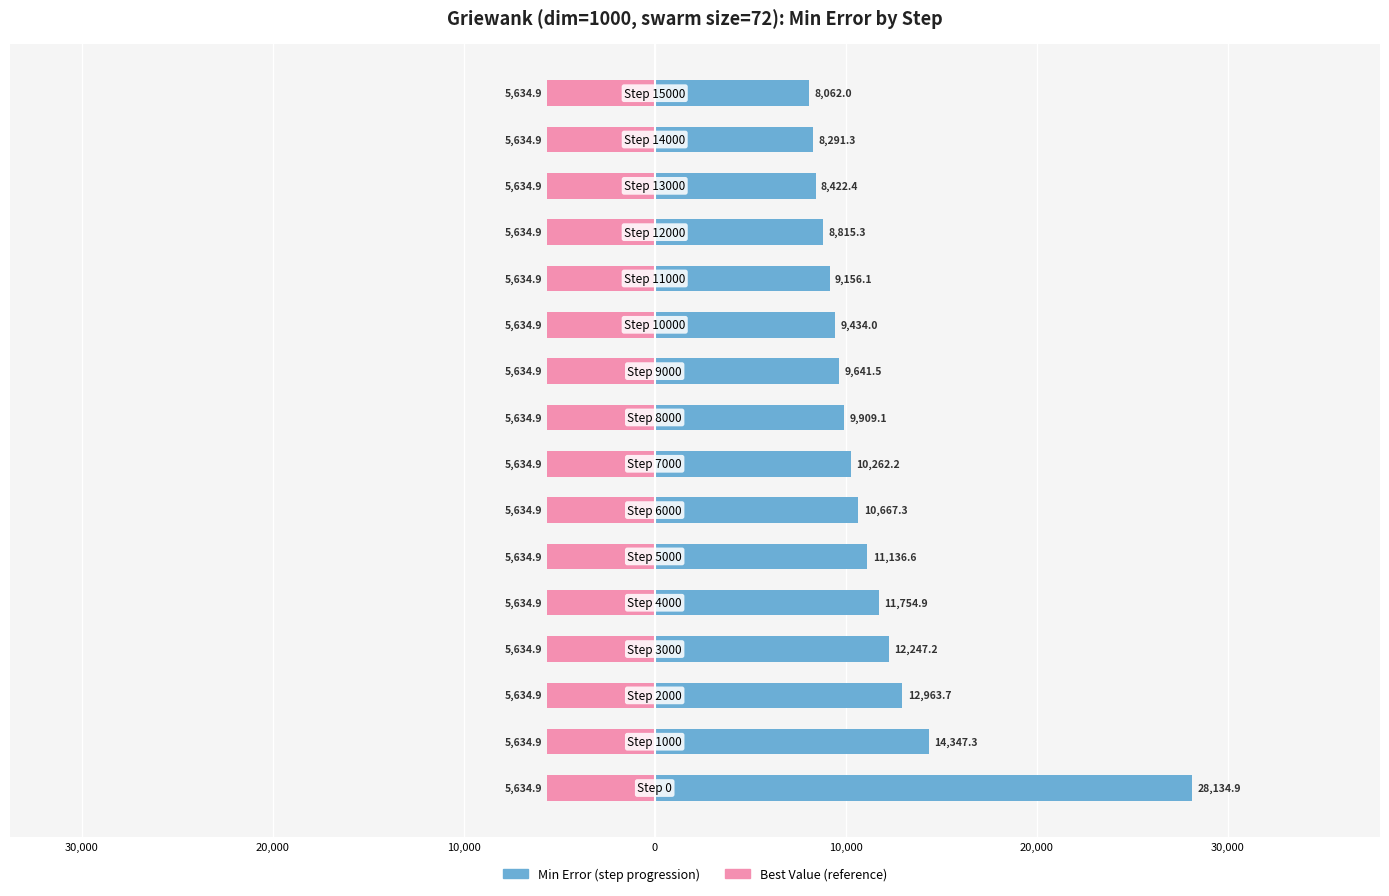

The value of Best Value (reference) at 10 is 0.2. True or false?

False